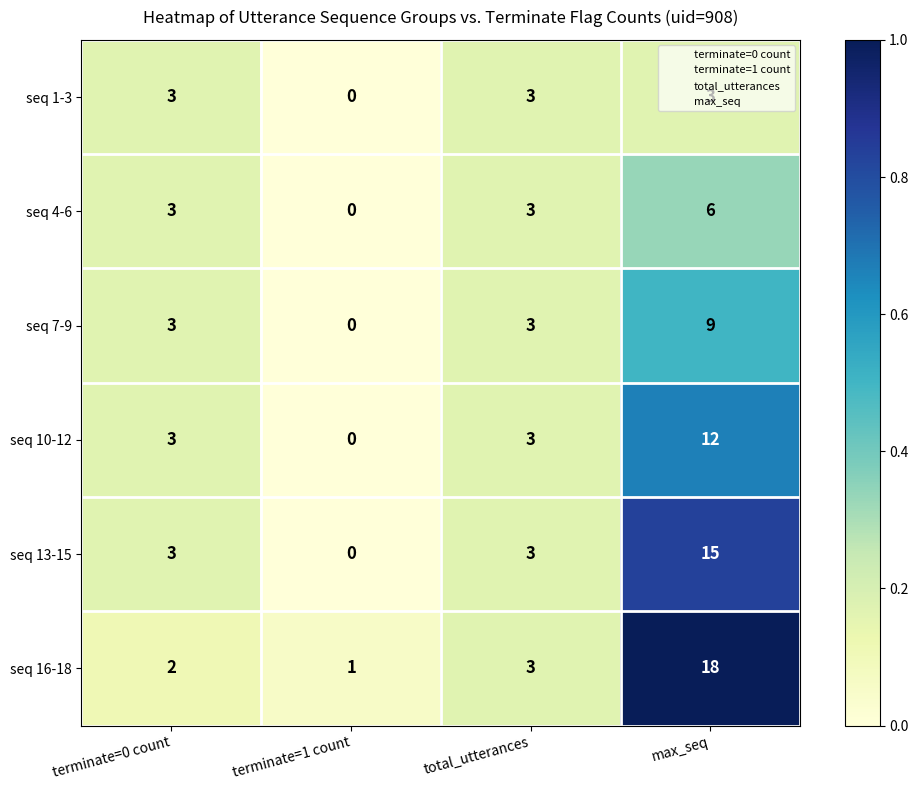

What is the sum of all seq 10-12 values?

18